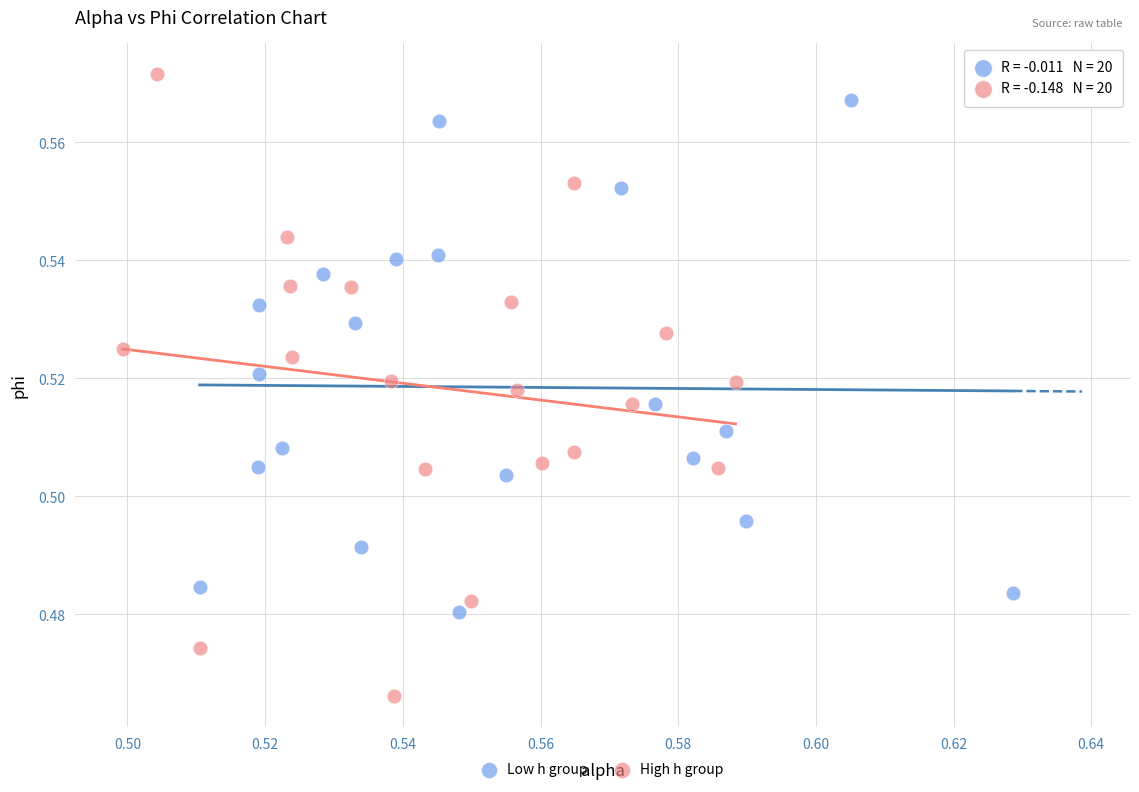

Which series reaches the maximum Y coordinate?

High h group